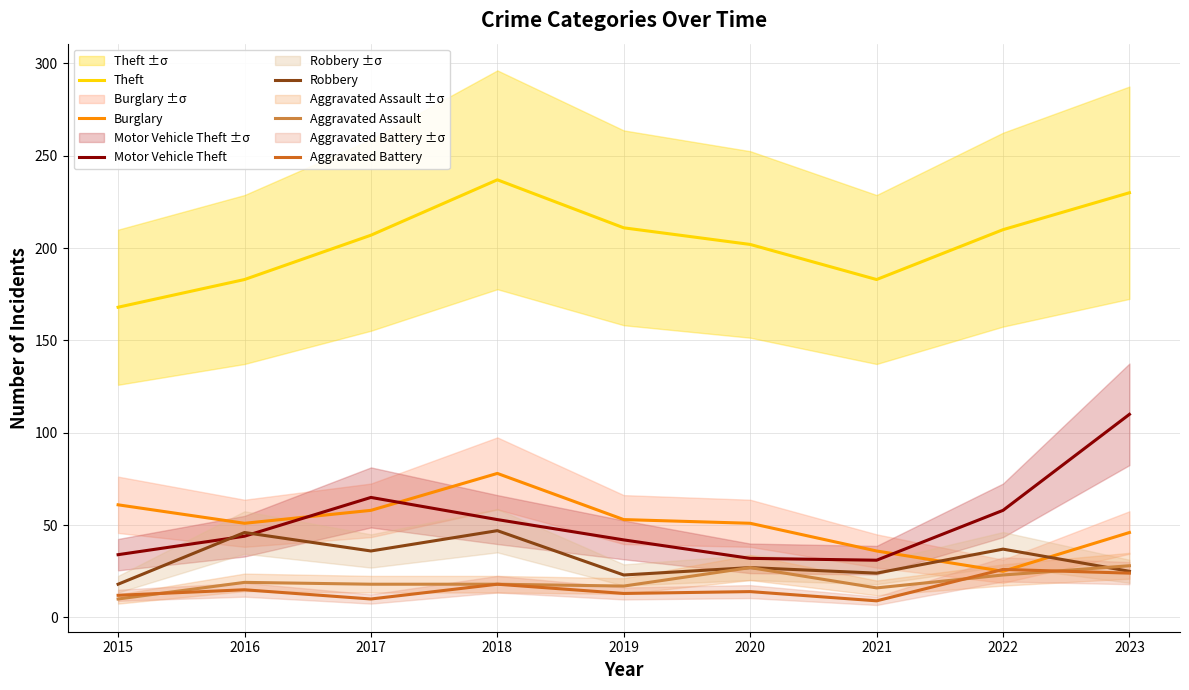

Between 2018 and 2020, which series saw the biggest shift?

Theft